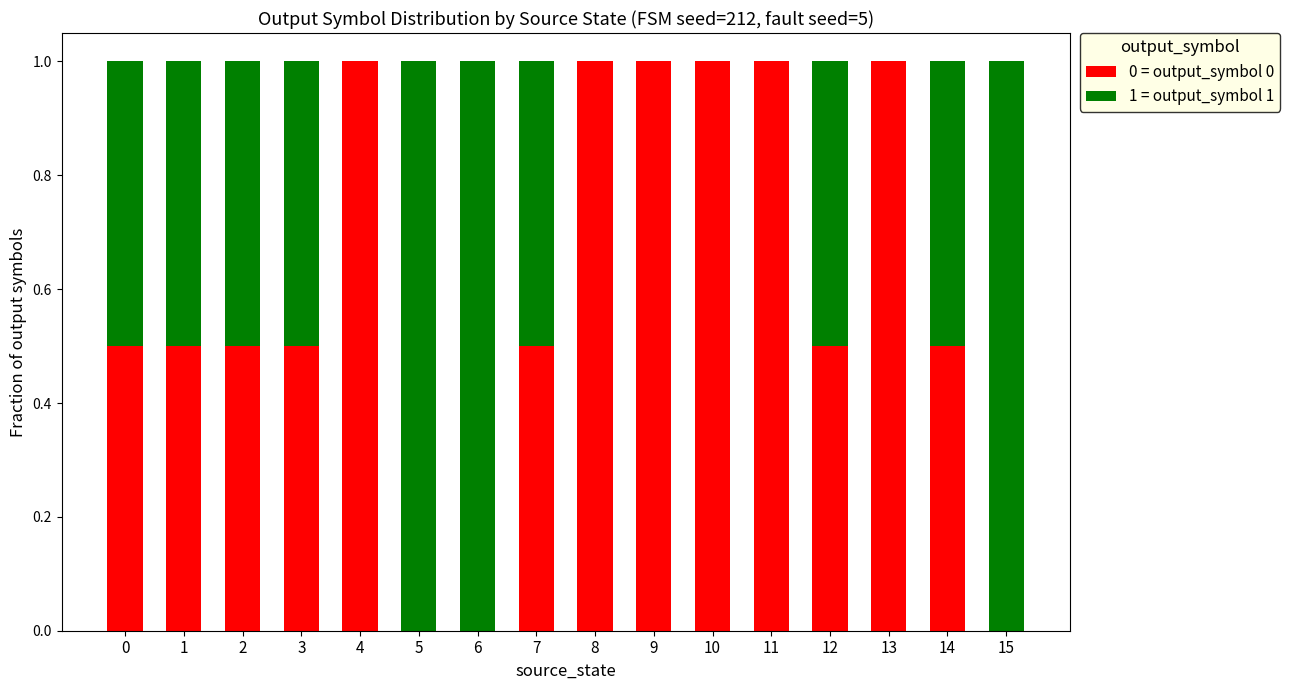

What is the total value across all series at 10?

1.0